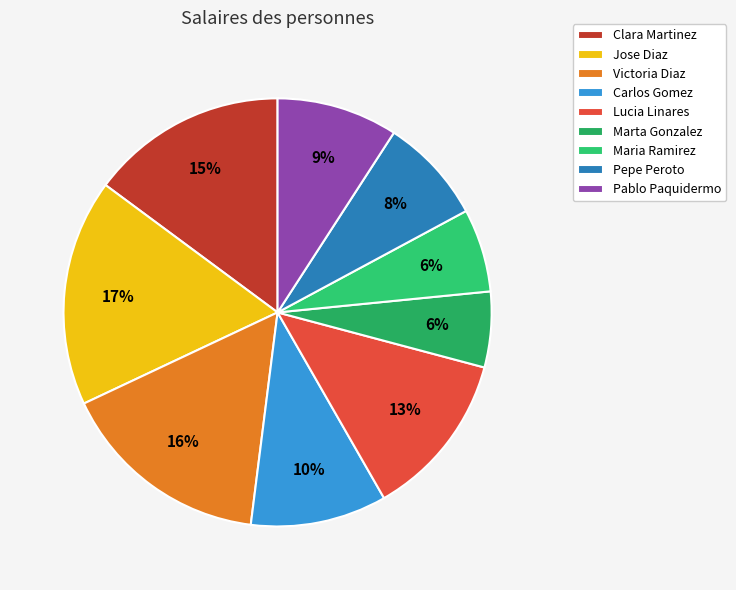

To the nearest percent, what is the average slice percentage?

11%